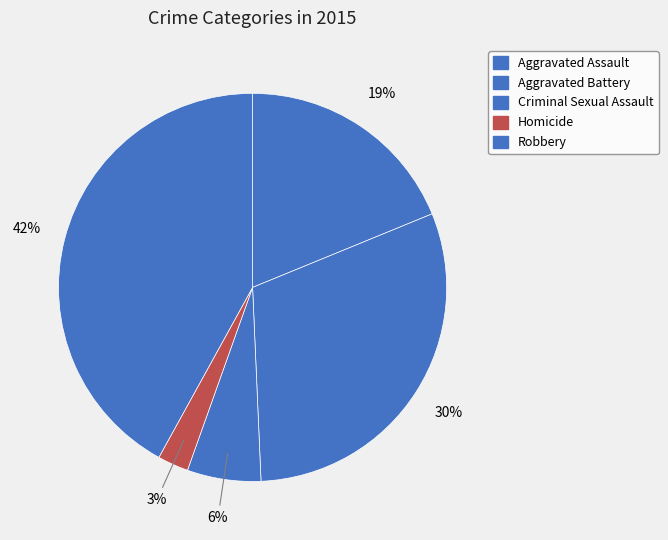

Count the number of slices in the pie.

5